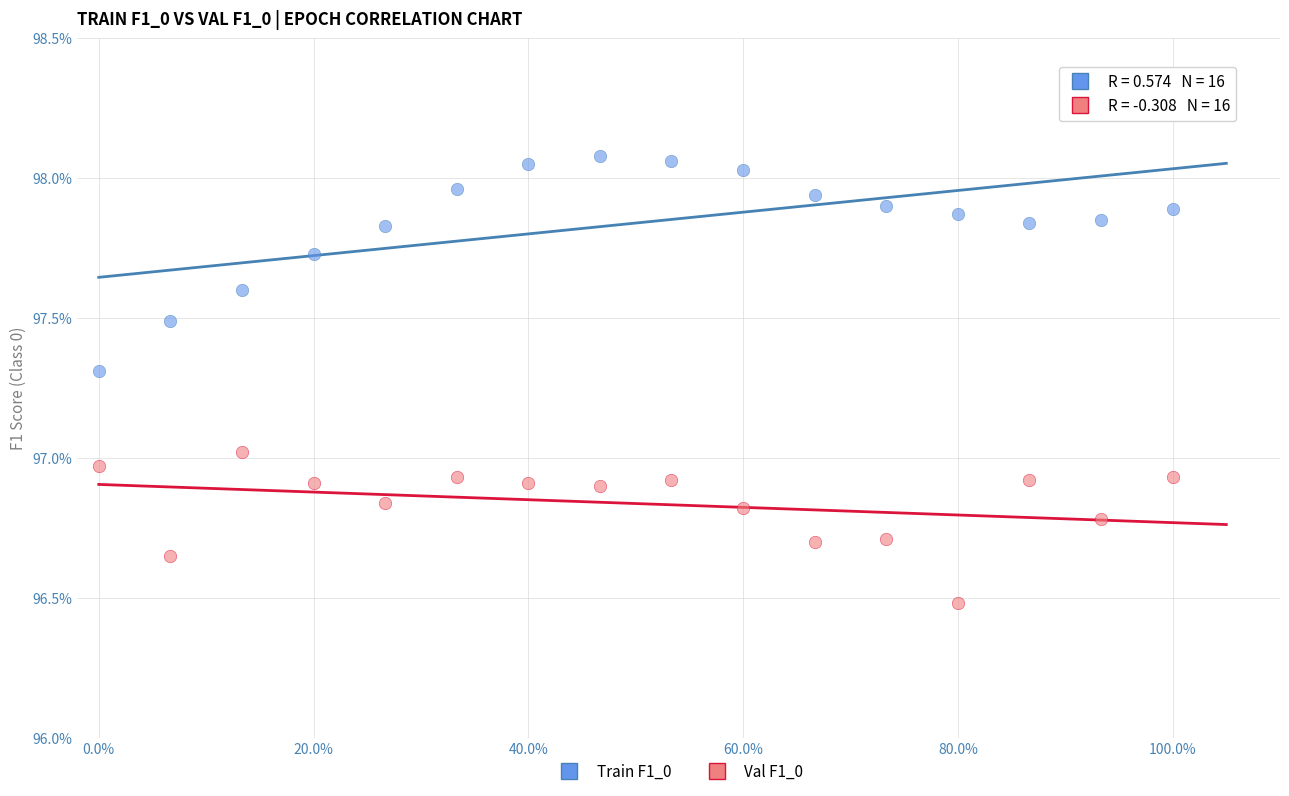

What are all the series names shown in the legend?

Train F1_0, Val F1_0